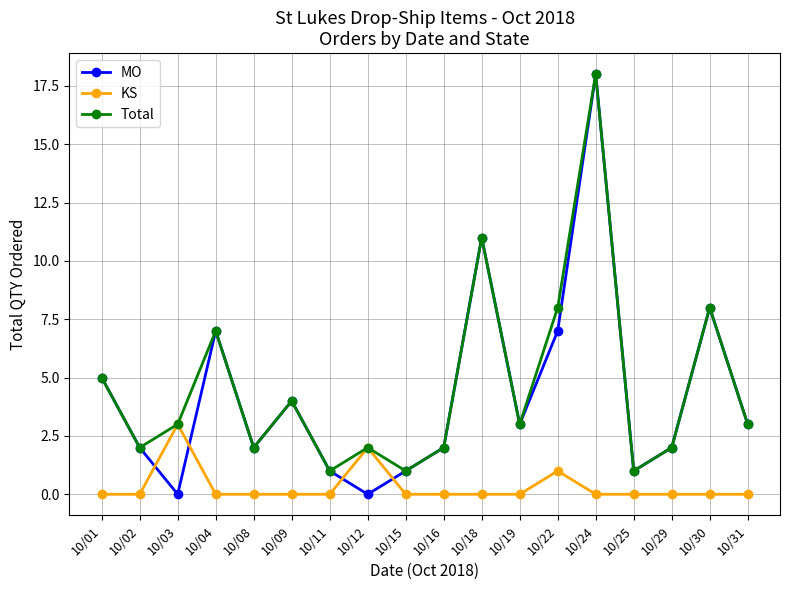

True or false: Total has a value of 2 at 10/25.

False